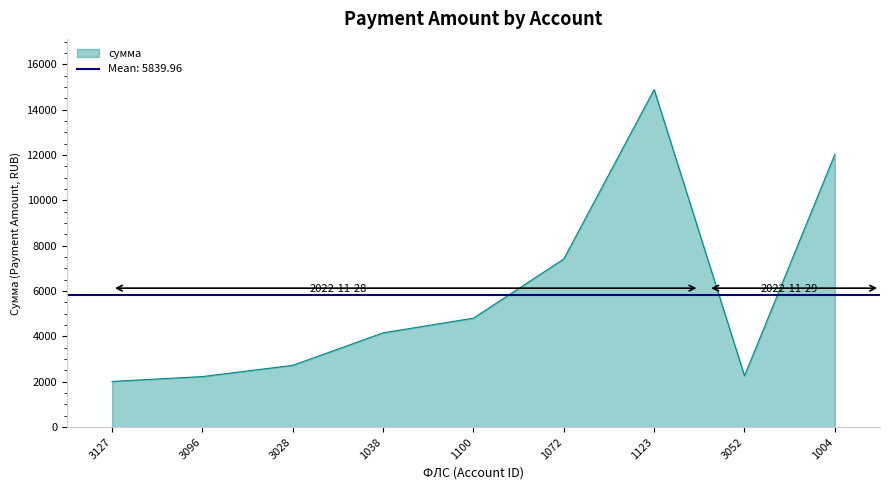

Reading right to left, extract all data points from this chart.

12033.0	2264.2	14894.6	7420.6	4809.0	4161.4	2727.9	2231.9	2017.0